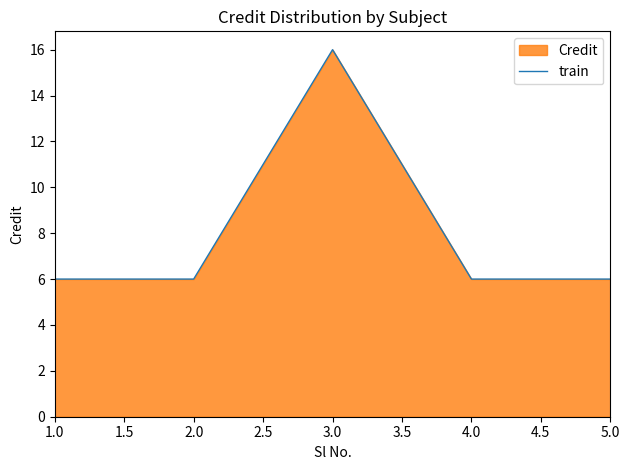

How many values exceed 6?

1